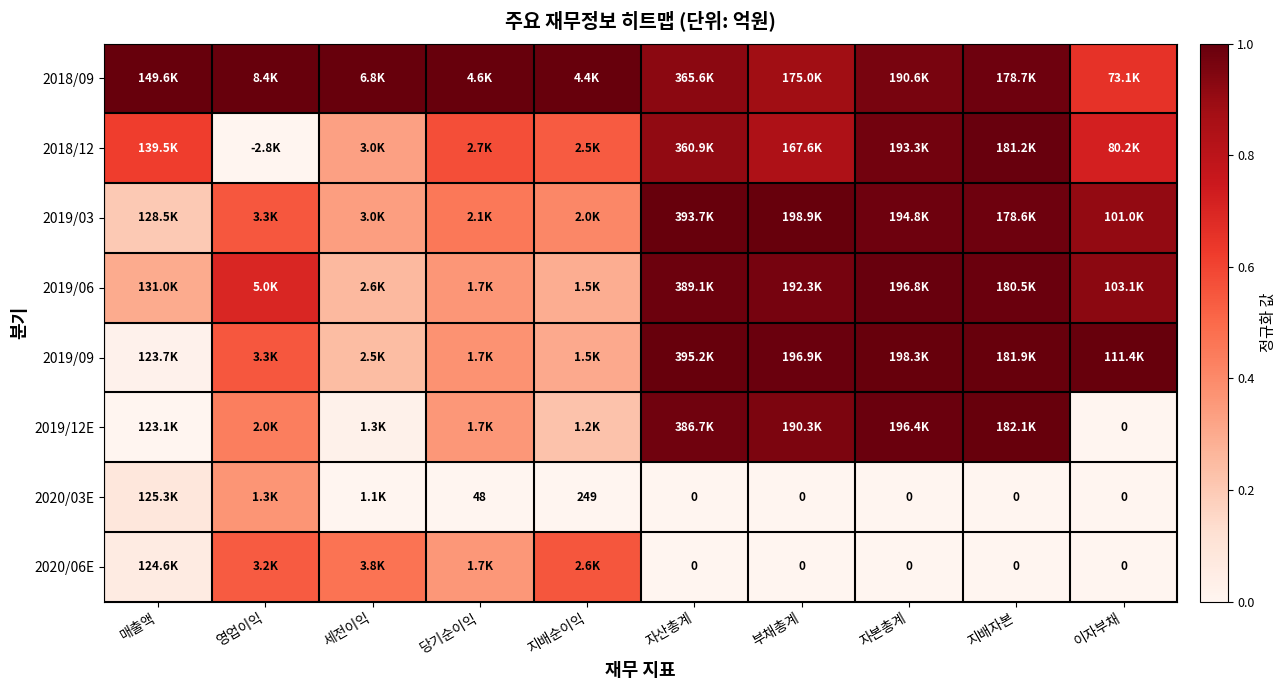

The 2020/03E series shows 0.3 at 자본총계. True or false?

False